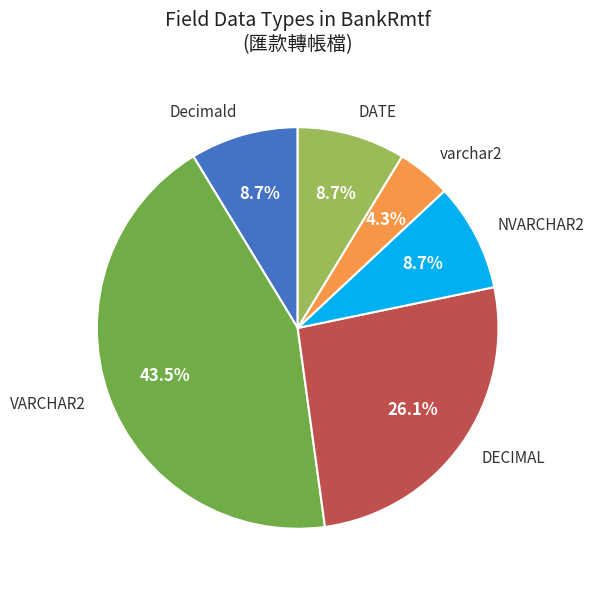

Does DECIMAL represent more than half of the total?

No